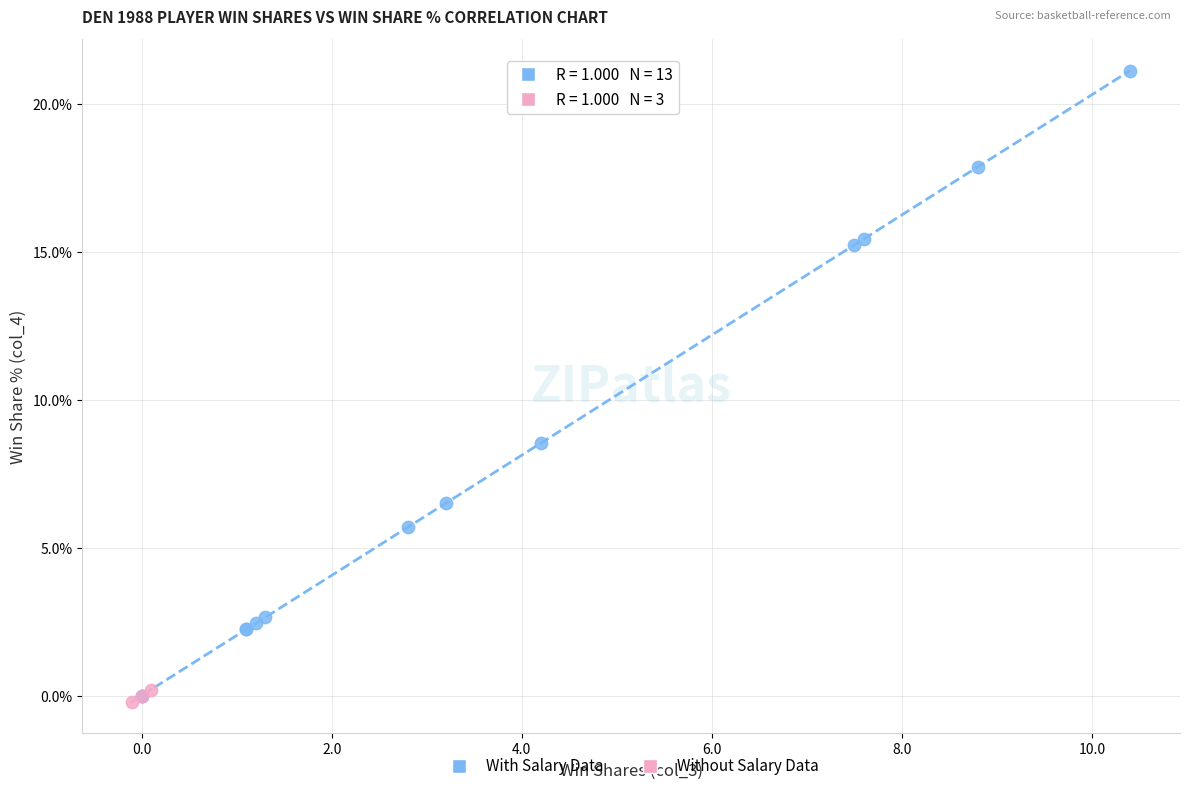

Which series contains the highest Y value?

With Salary Data